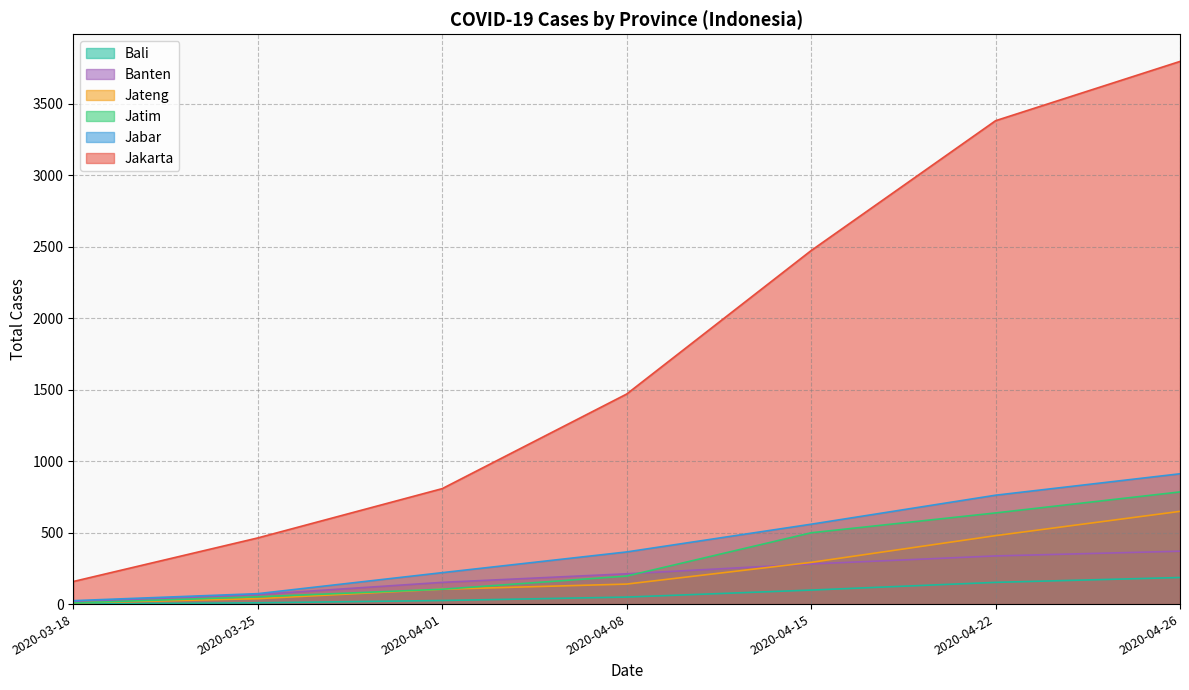

Does the chart display data point markers on the line(s)?

No